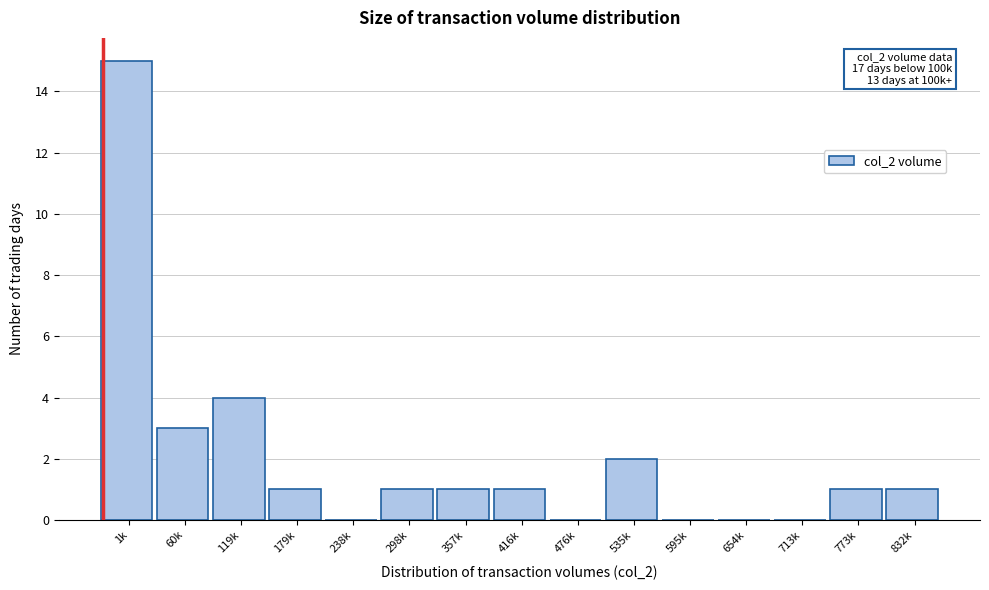

Reading left to right, list all the values displayed in this chart.

1k=15	60k=3	119k=4	179k=1	238k=0	298k=1	357k=1	416k=1	476k=0	535k=2	595k=0	654k=0	713k=0	773k=1	832k=1